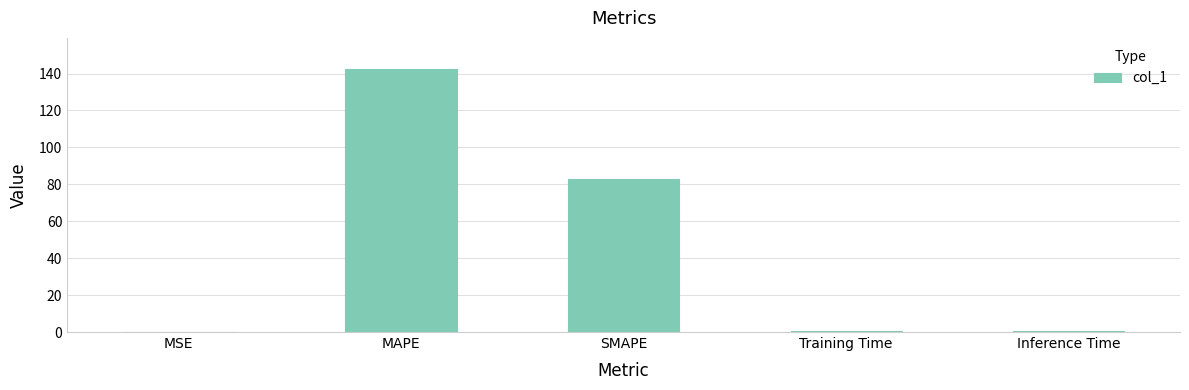

At which label is the value closest to 71?

SMAPE